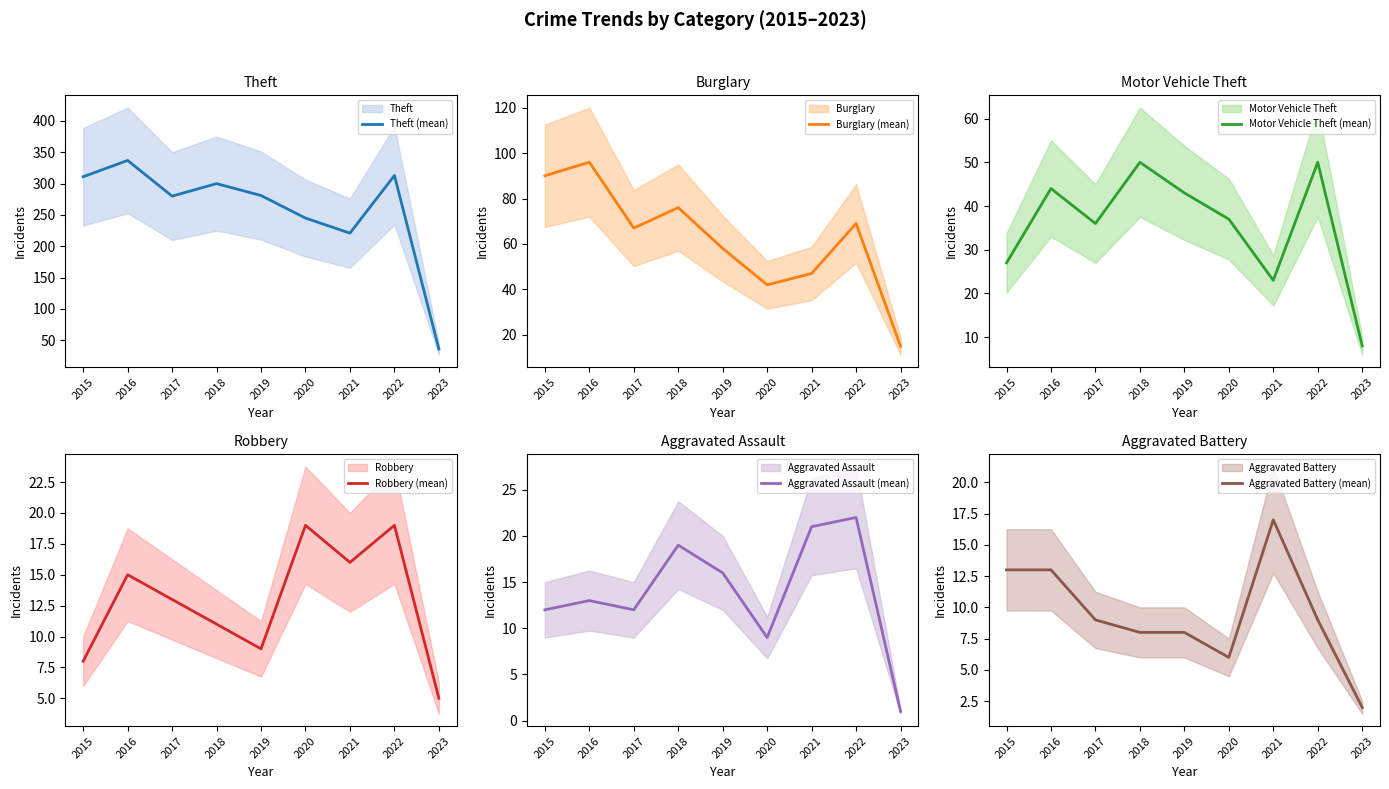

Reading right to left, extract all data points from this chart.

Theft (mean): 2023=36	2022=313	2021=221	2020=245	2019=281	2018=300	2017=280	2016=337	2015=311
Burglary (mean): 2023=15	2022=69	2021=47	2020=42	2019=58	2018=76	2017=67	2016=96	2015=90
Motor Vehicle Theft (mean): 2023=8	2022=50	2021=23	2020=37	2019=43	2018=50	2017=36	2016=44	2015=27
Robbery (mean): 2023=5	2022=19	2021=16	2020=19	2019=9	2018=11	2017=13	2016=15	2015=8
Aggravated Assault (mean): 2023=1	2022=22	2021=21	2020=9	2019=16	2018=19	2017=12	2016=13	2015=12
Aggravated Battery (mean): 2023=2	2022=9	2021=17	2020=6	2019=8	2018=8	2017=9	2016=13	2015=13